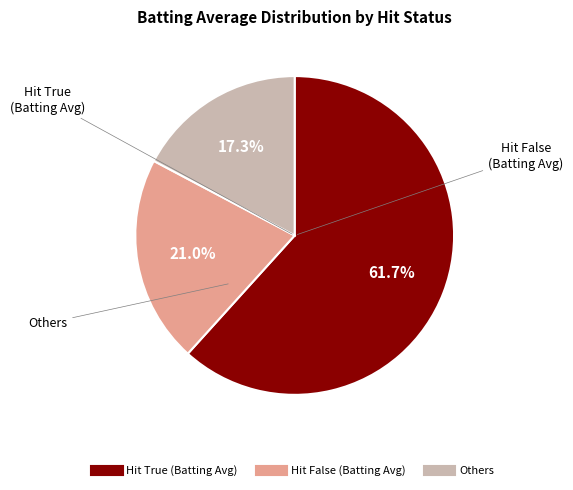

Count the number of slices in the pie.

3